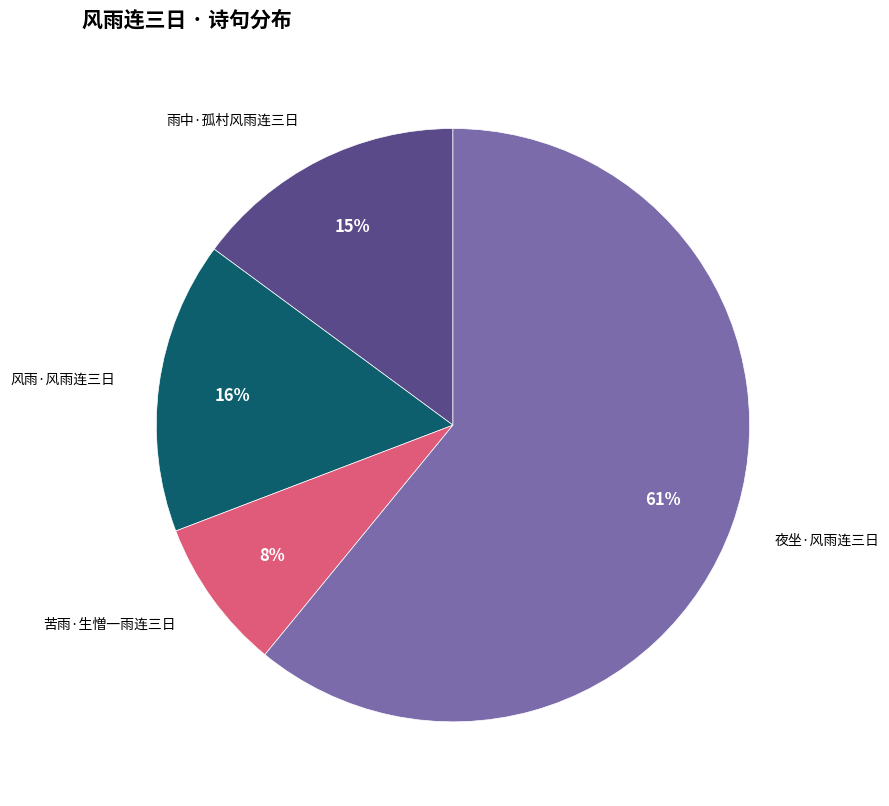

Is there a majority slice in this chart?

Yes